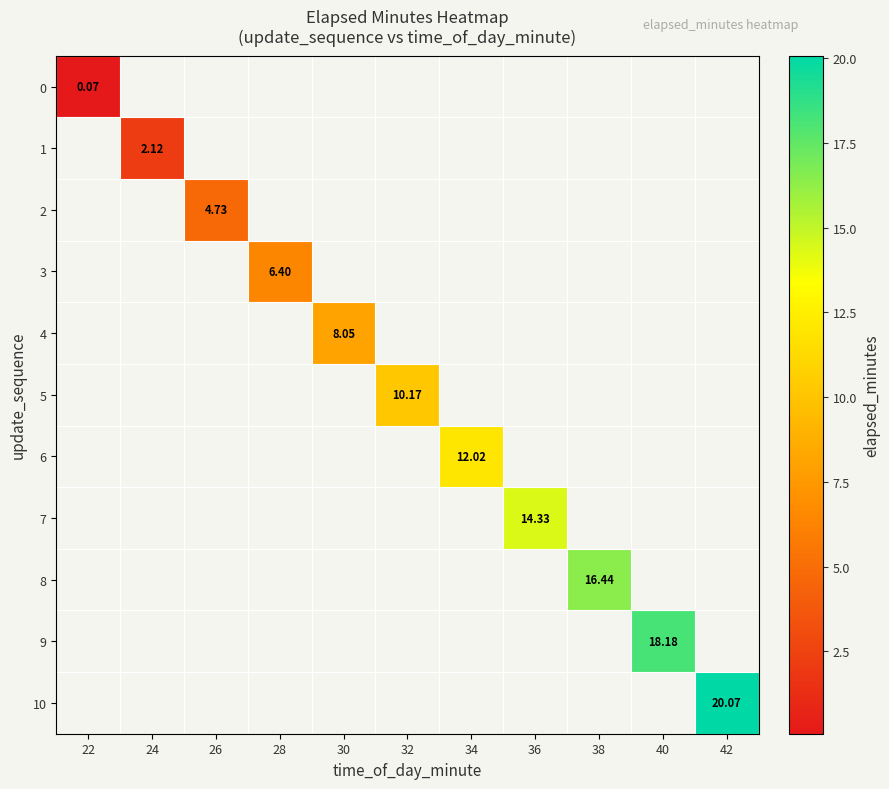

The value of 8 at 38 is 16.4. True or false?

True